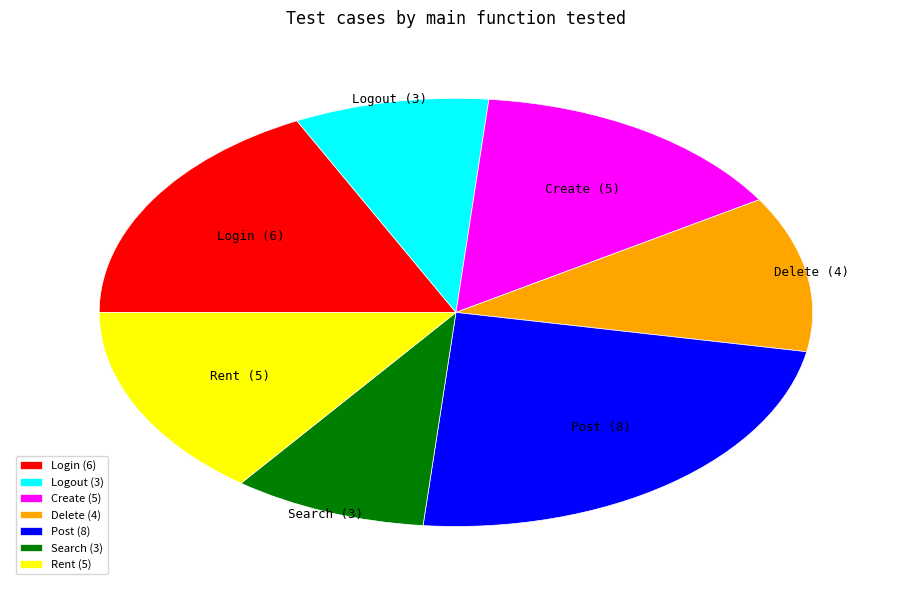

Which slice is the largest?

Post